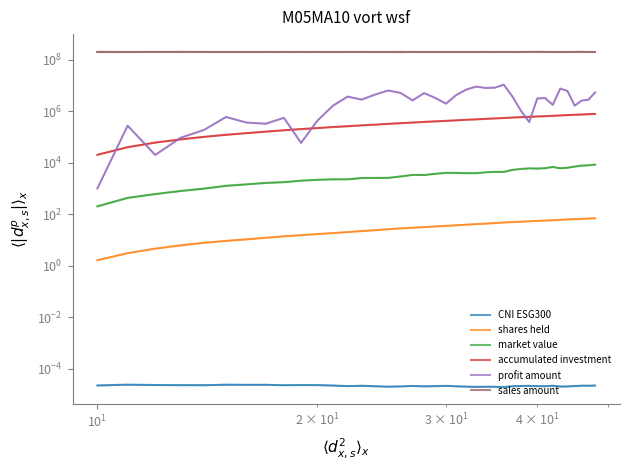

Which has a higher value, 30 or 8?

8